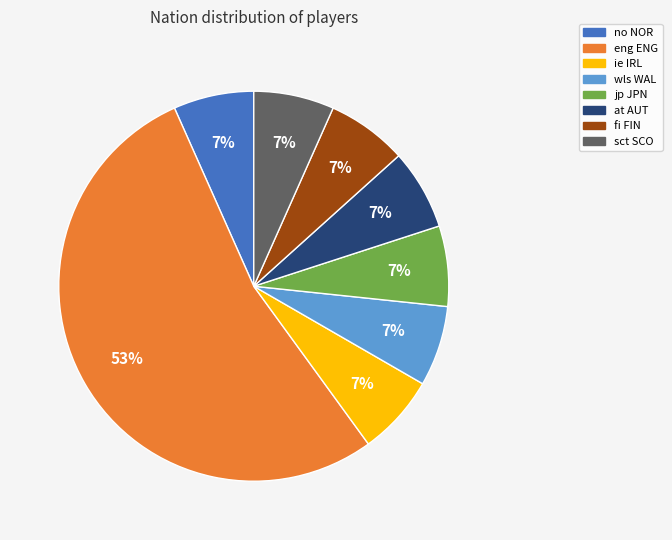

Which slice represents more than half of the pie?

eng ENG